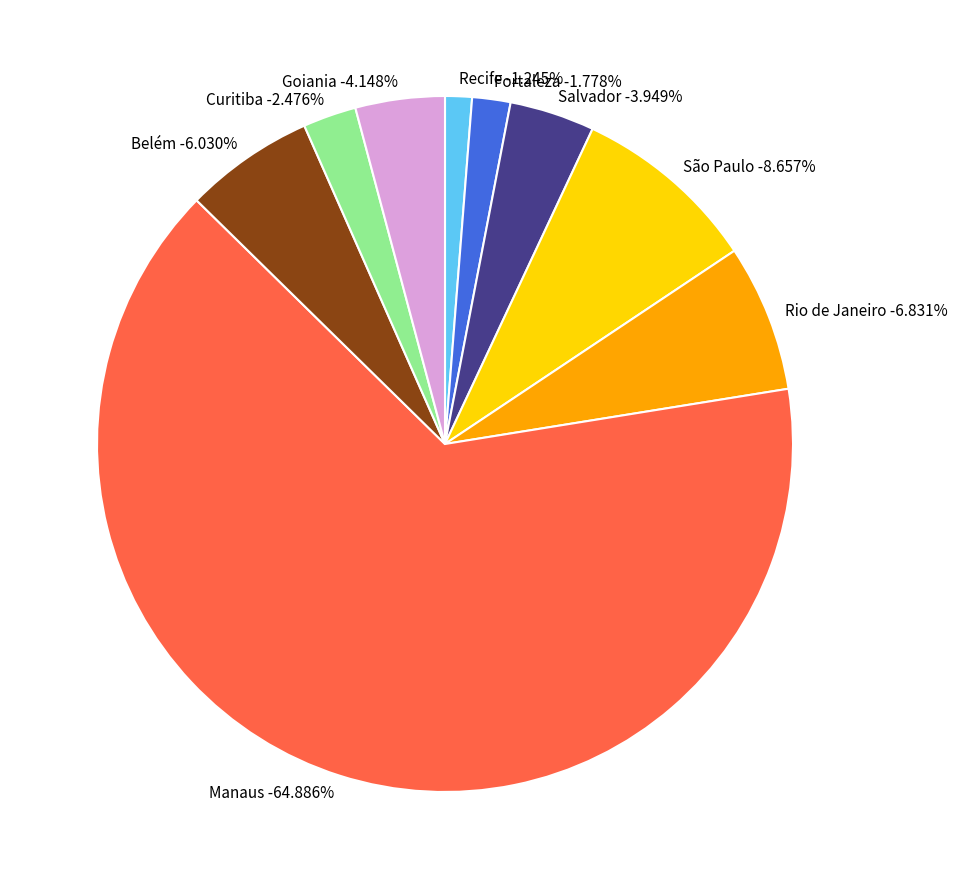

Combined, what portion of the pie is Rio de Janeiro and Salvador?

10.8%